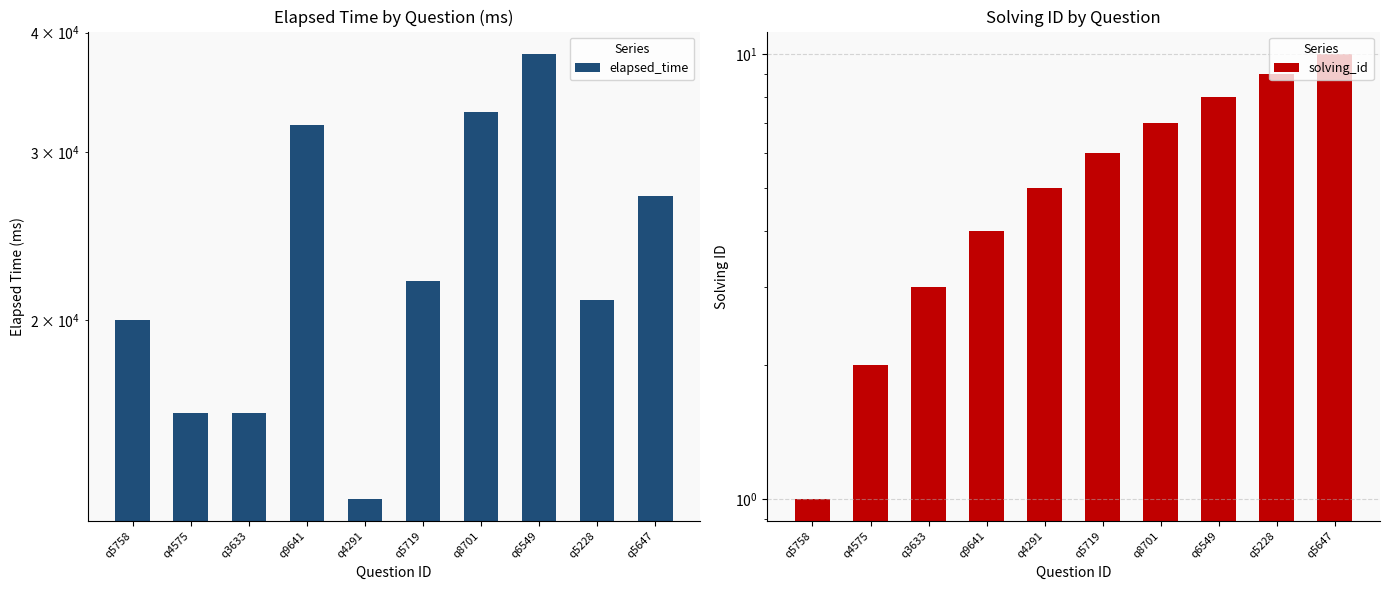

What are all the series names shown in the legend?

elapsed_time, solving_id